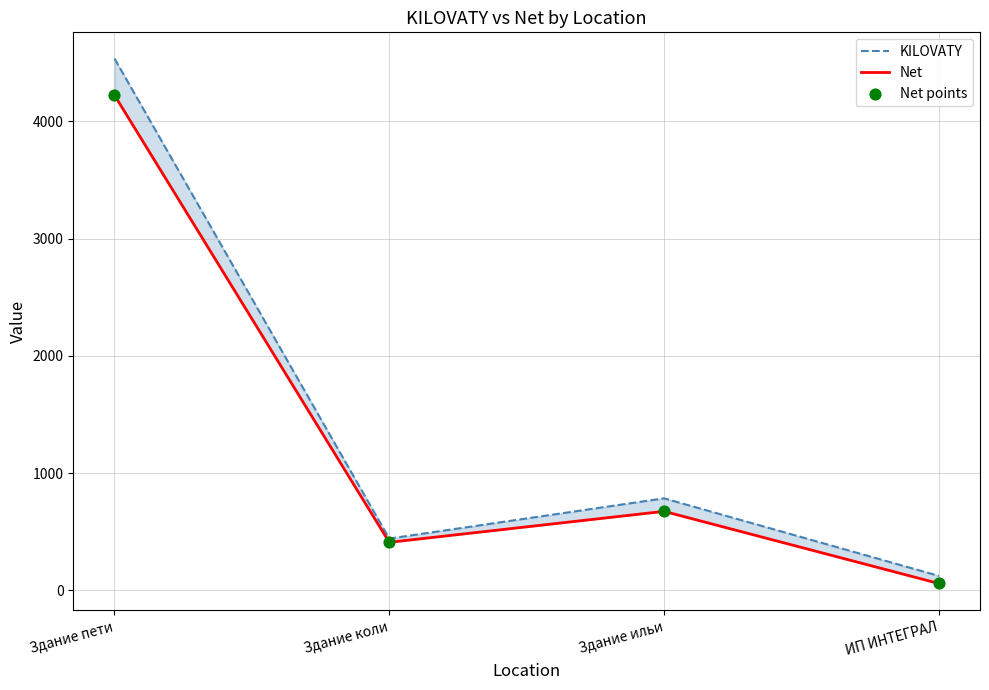

At which category is the sum across all series the highest?

Здание пети